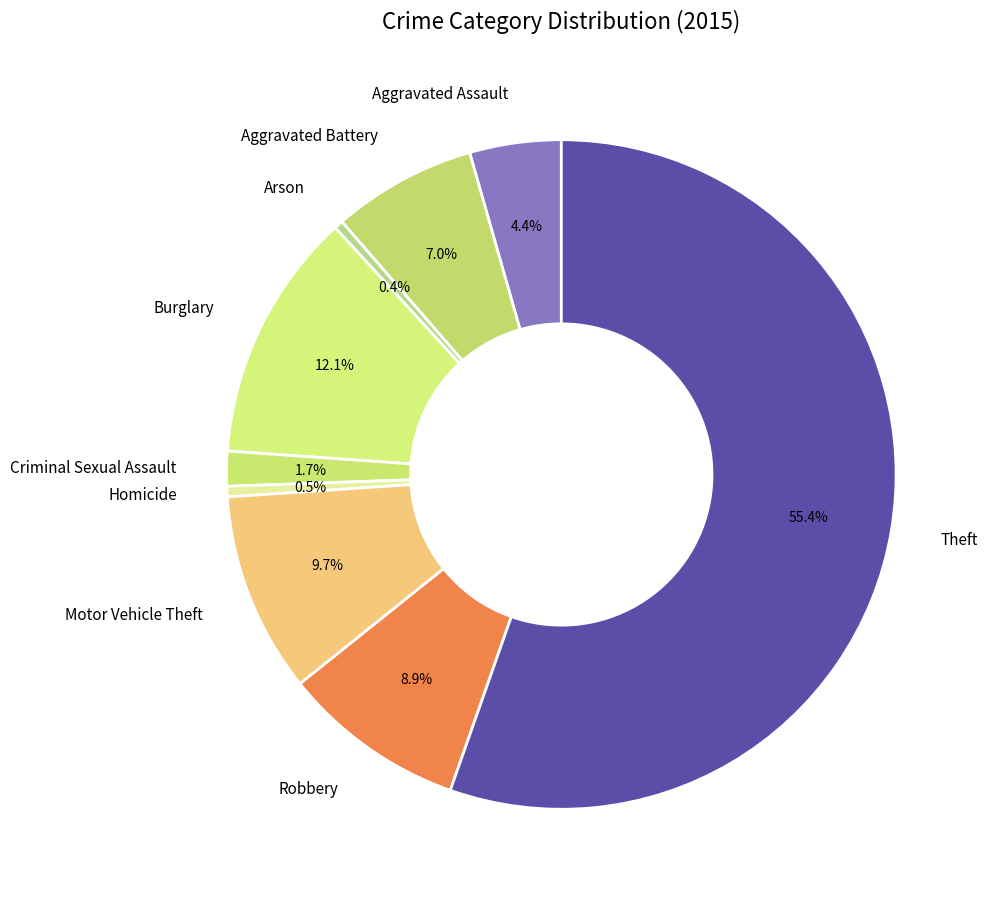

What is the largest slice in the pie chart?

Theft